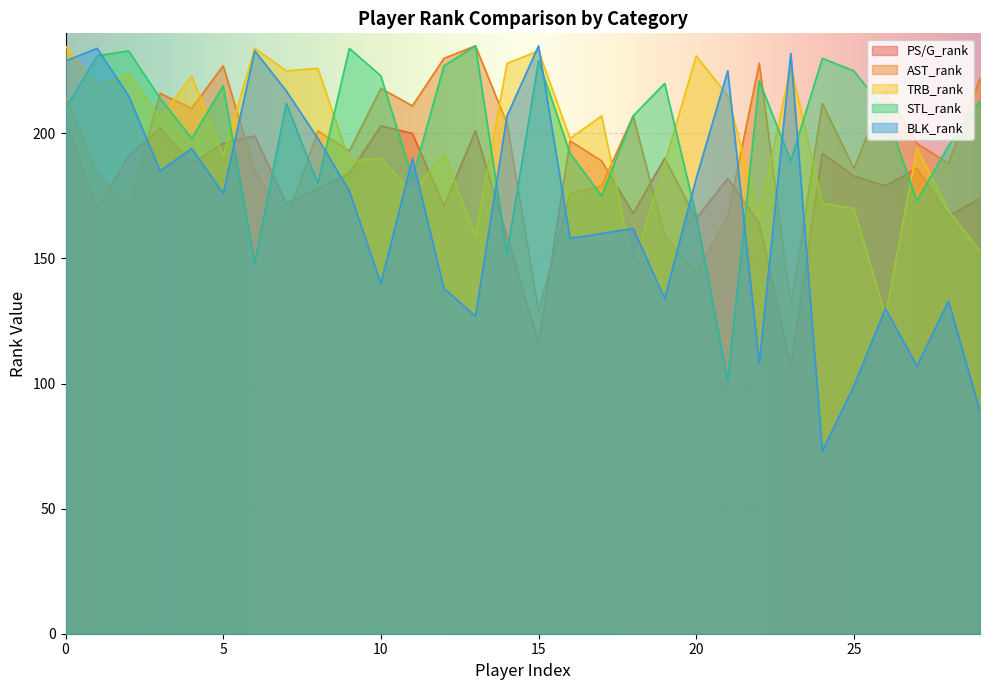

Where do STL_rank and PS/G_rank first cross each other?

5 and 6